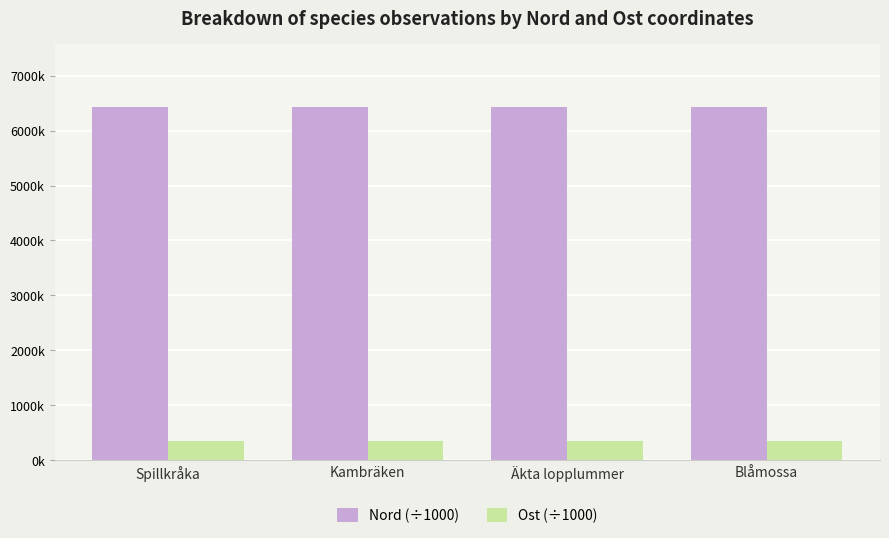

At how many categories does at least one series exceed 869?

4